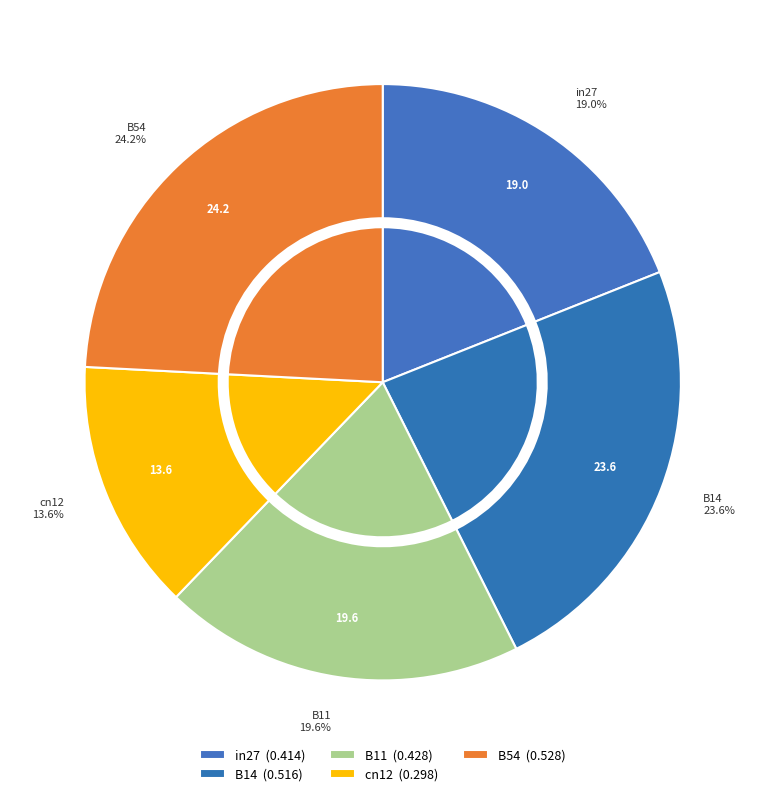

What percentage is the cn12 slice, to the nearest percent?

14%